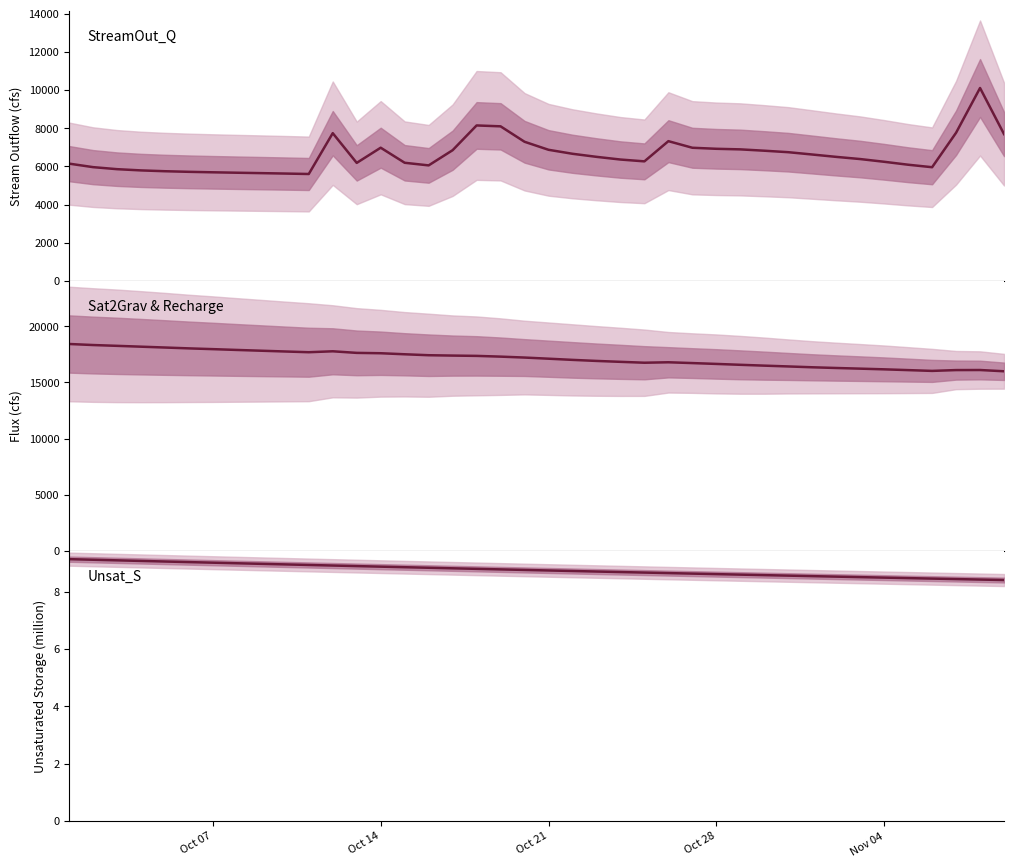

Which category has the highest value across all series?

Oct 07